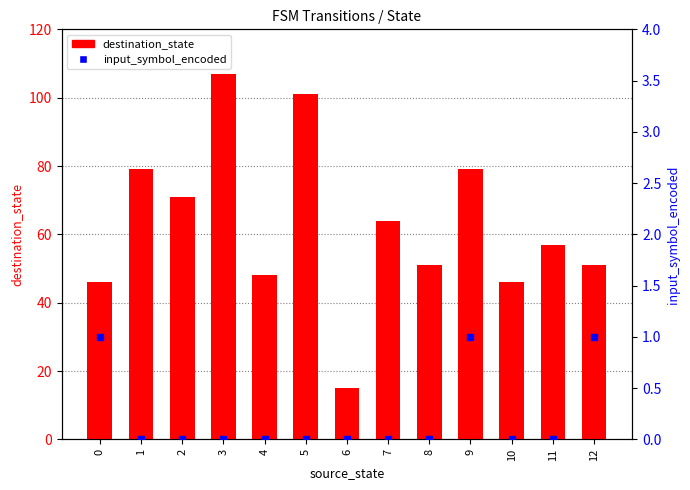

Which series has the largest total across all categories?

destination_state